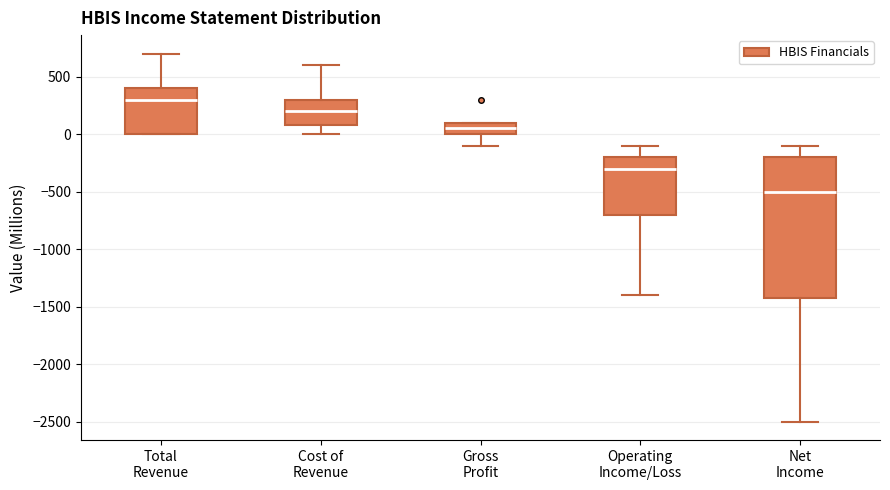

Where does the median line of the box for Net Income sit on the y-axis? The values are not printed on the chart, so give them approximately, as read against the axis.

-500